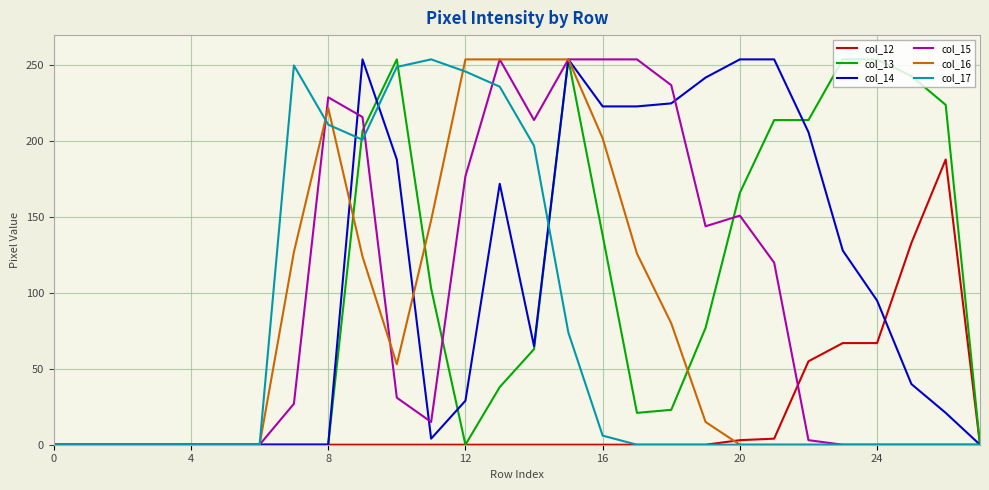

What is the maximum value shown in the chart?

254